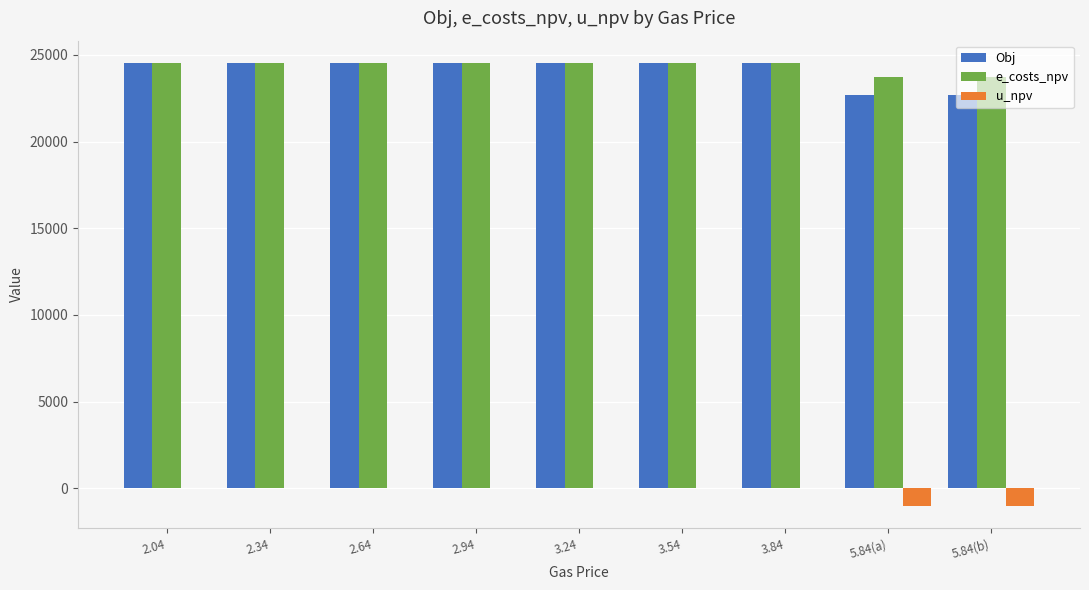

The value of u_npv at 5.84(b) is -1033. True or false?

True